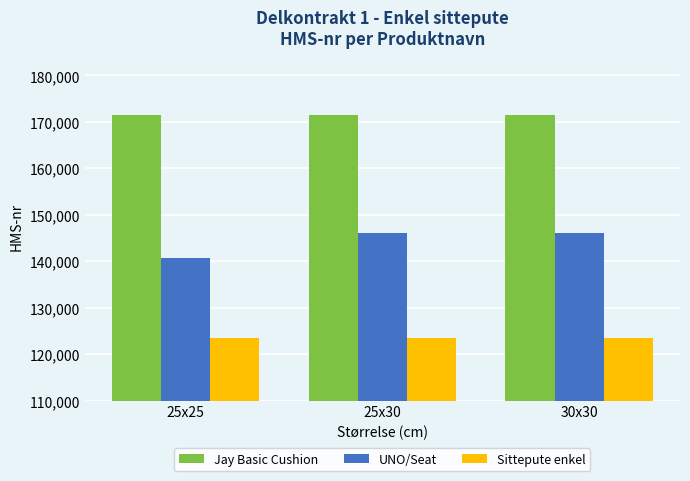

At 30x30, list the series in order from largest to smallest.

Jay Basic Cushion, UNO/Seat, Sittepute enkel